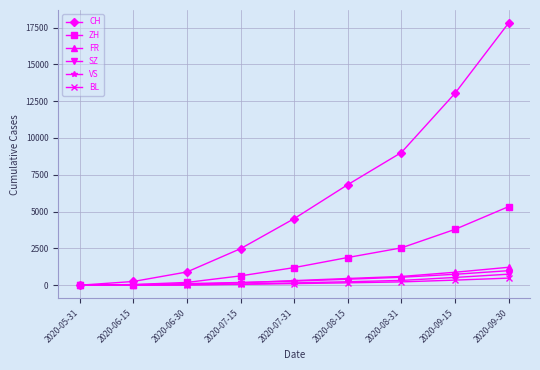

What is the greatest value displayed?

17799